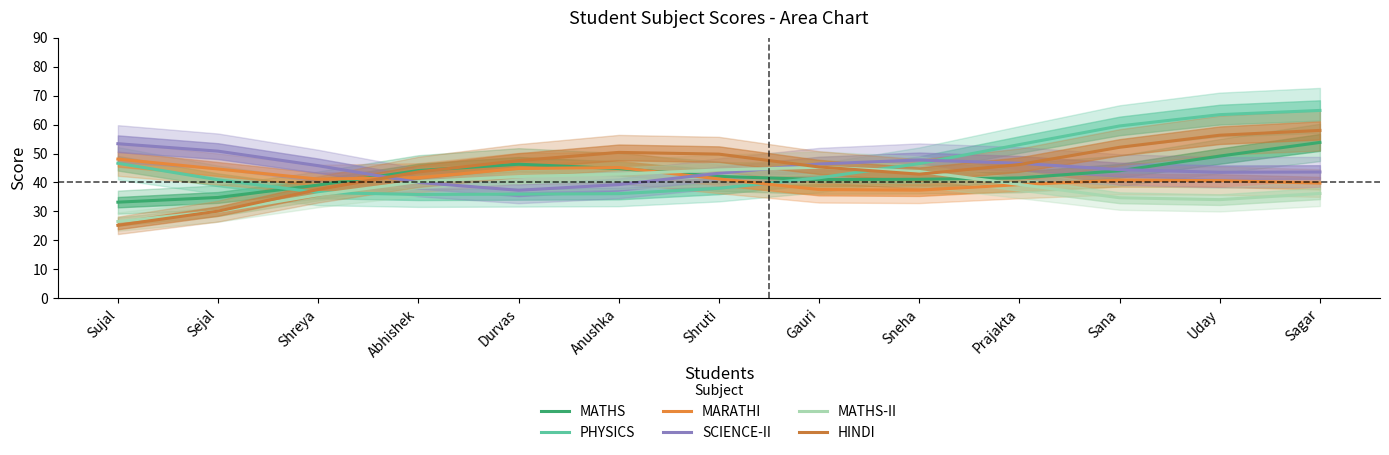

Does the chart display data point markers on the line(s)?

No